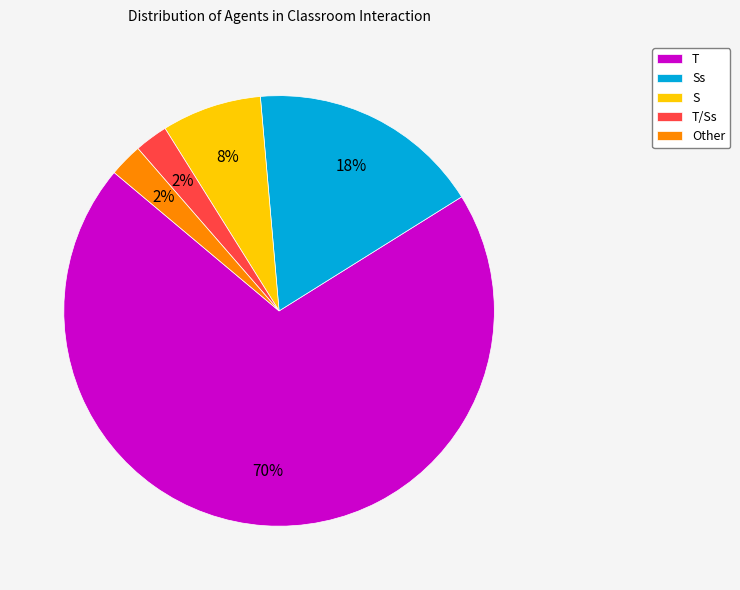

Do T and T/Ss together represent more than half of the pie?

Yes